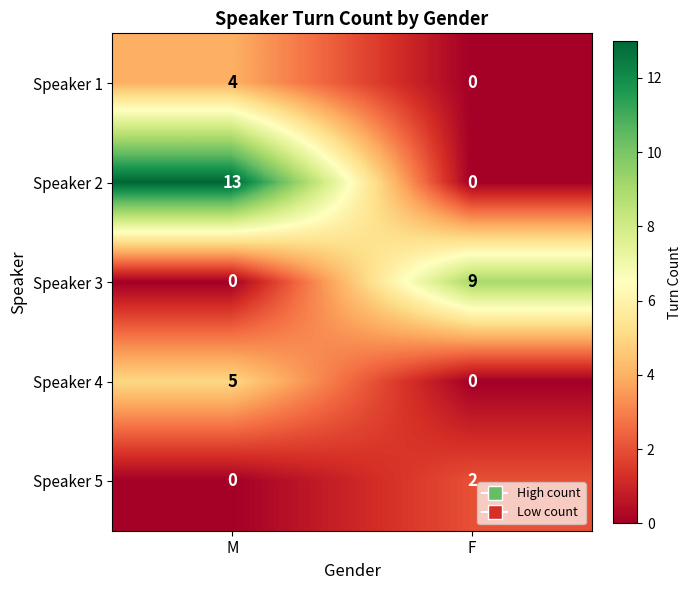

The value of Speaker 4 at F is 2. True or false?

False